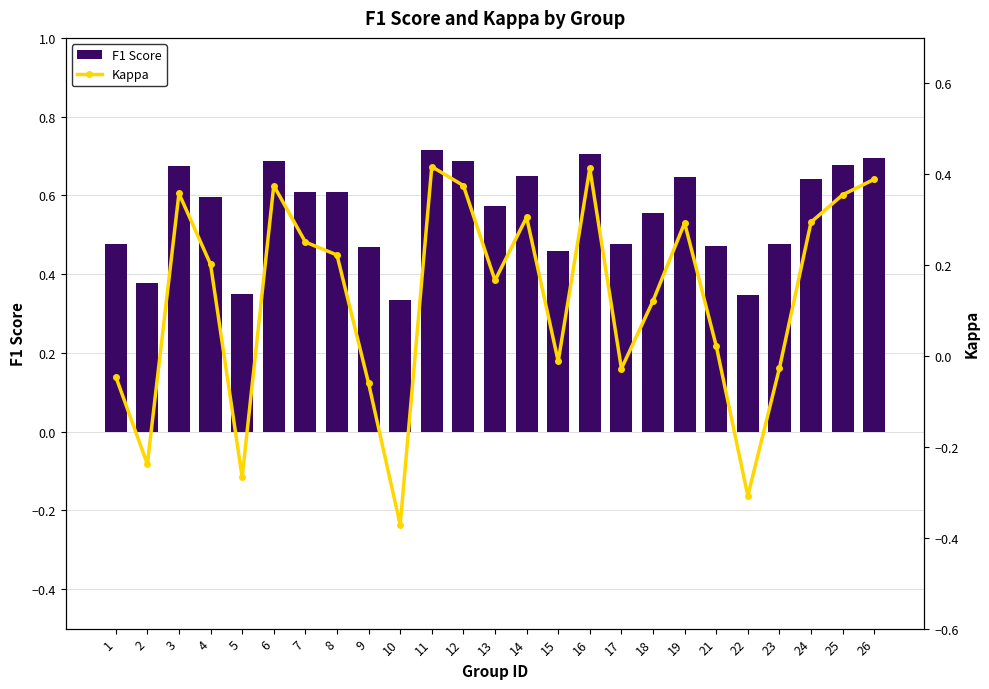

What is the approximate value of Kappa at 14?

0.3